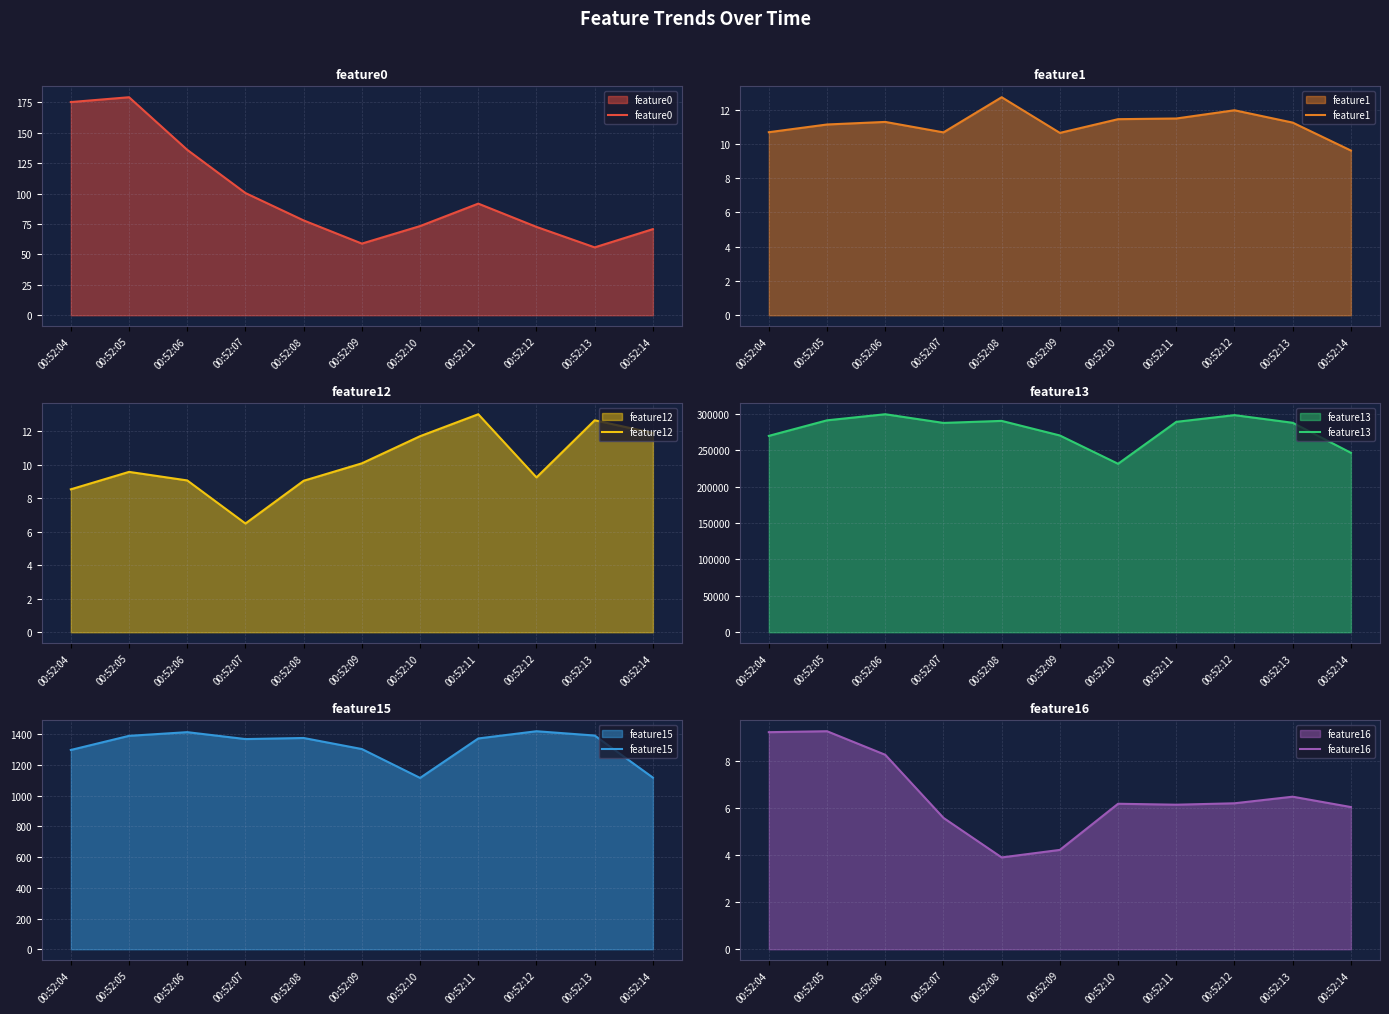

Which series has the widest spread of values?

feature13